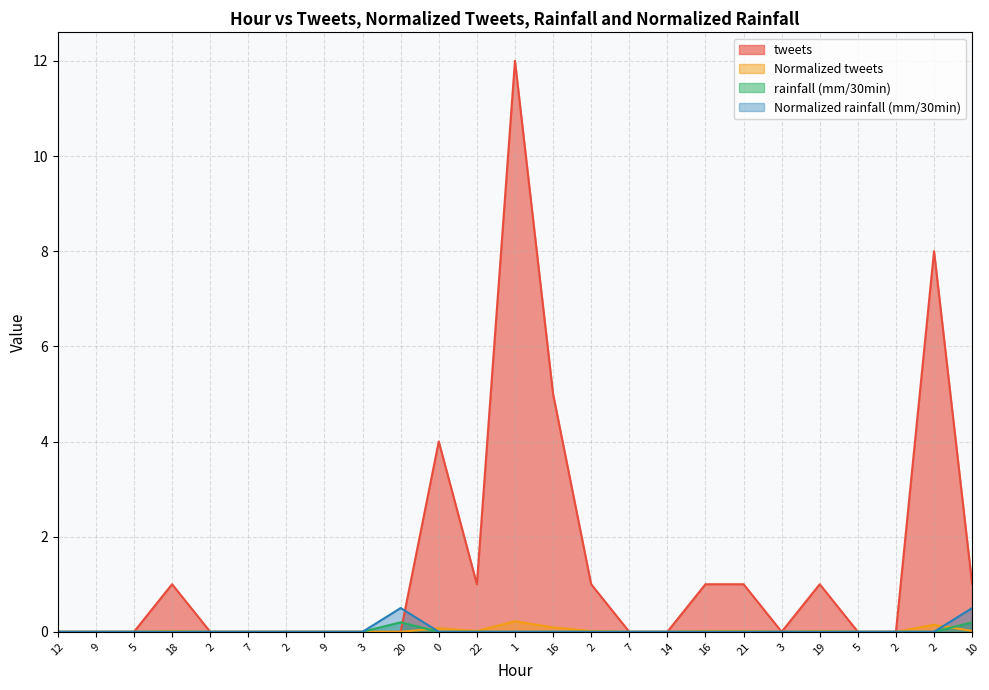

Between 9 and 20, which series saw the biggest shift?

Normalized rainfall (mm/30min)